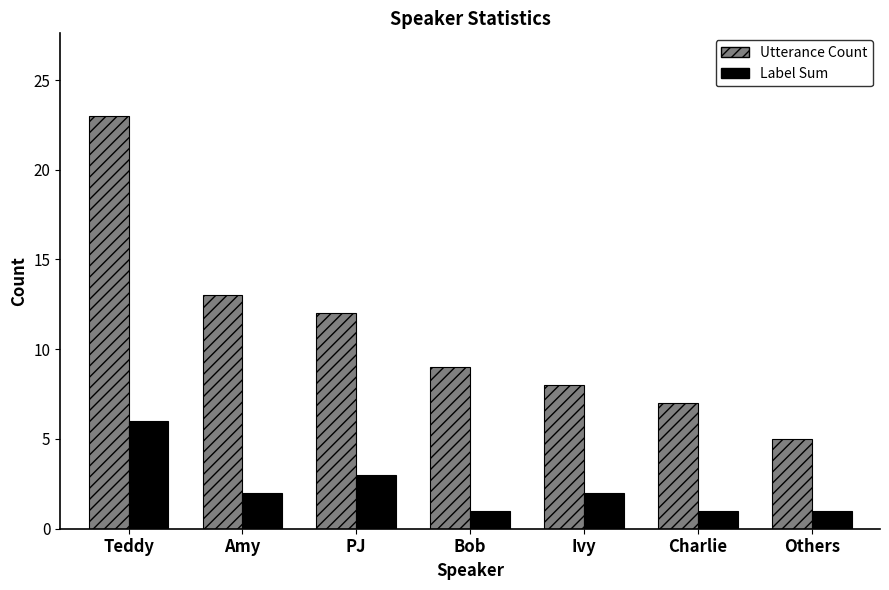

Which series has the widest spread of values?

Utterance Count